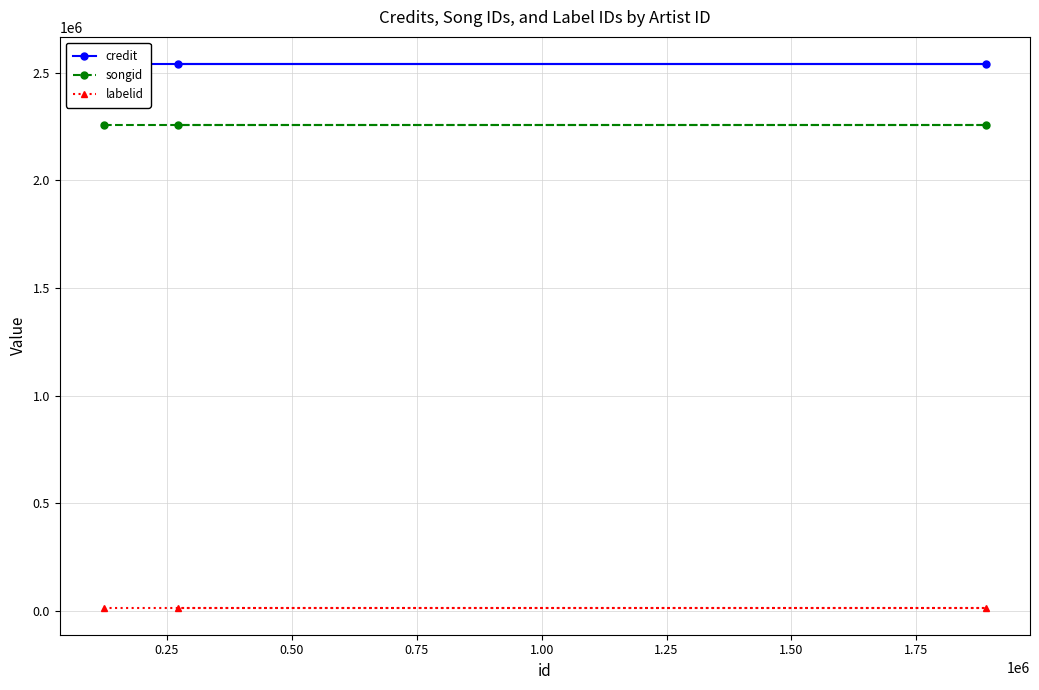

What is the highest value of the songid series?

2259450